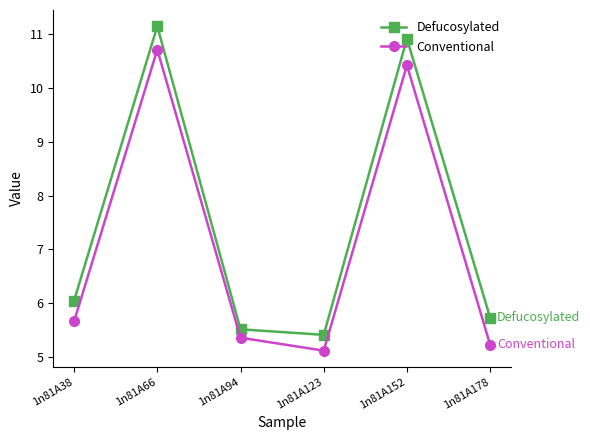

At which label is Conventional closest to 7?

1n81A38